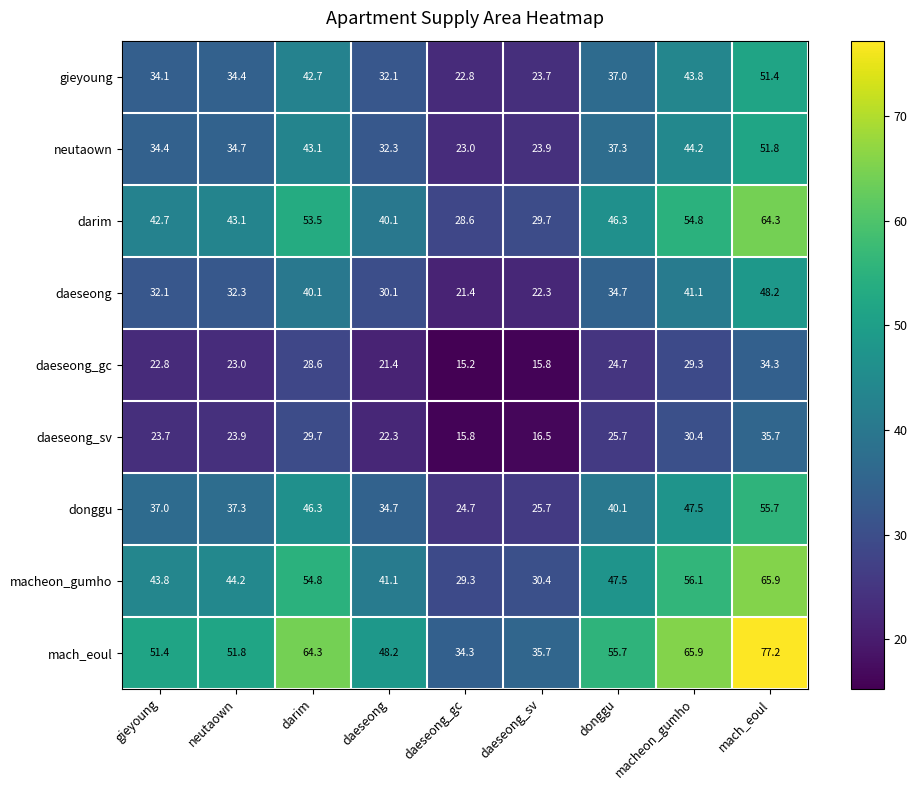

What is the sum of all donggu values?

349.0